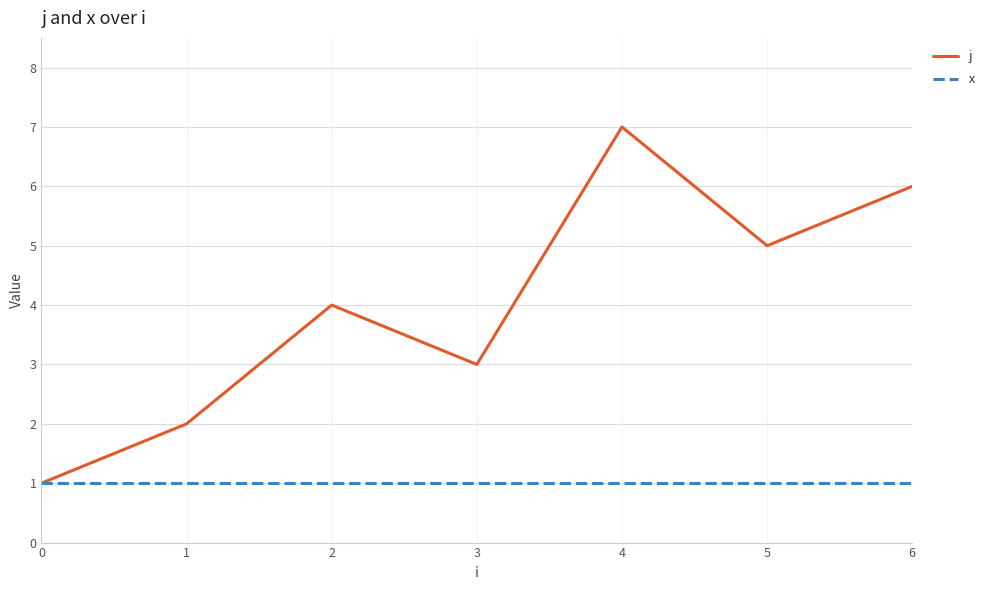

The j series shows 2 at 1. True or false?

True